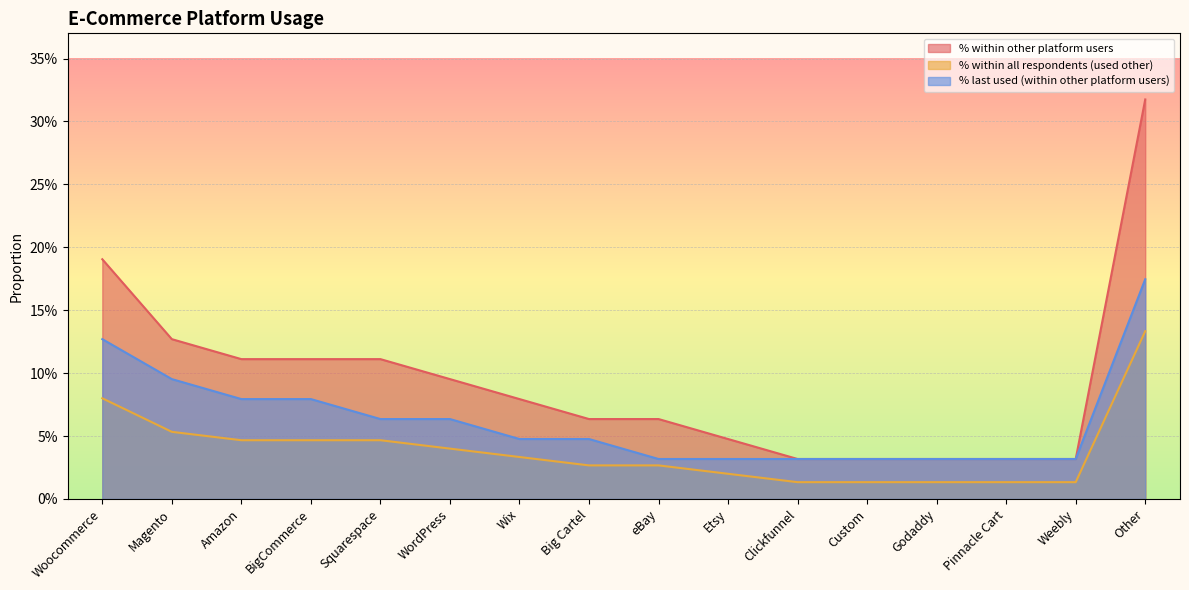

What is the label of the 14th point from the right?

Amazon